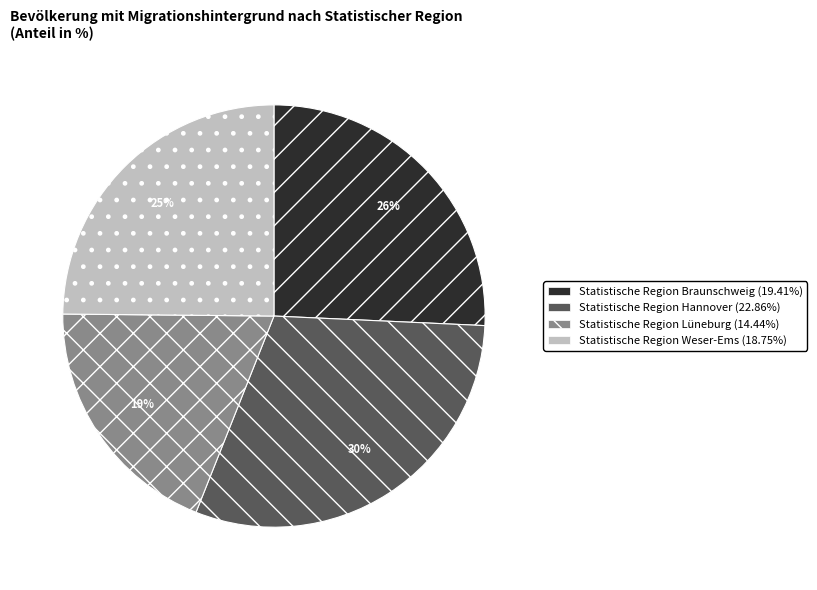

Does Statistische Region Hannover represent more than half of the total?

No